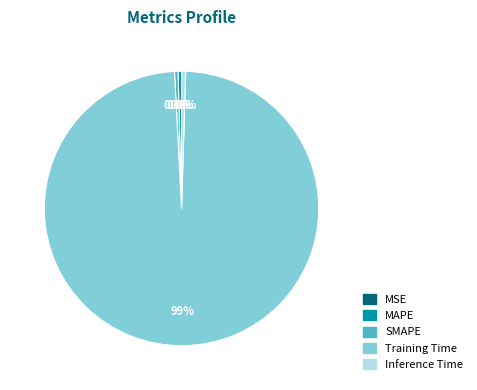

Does any single category account for the majority?

Yes